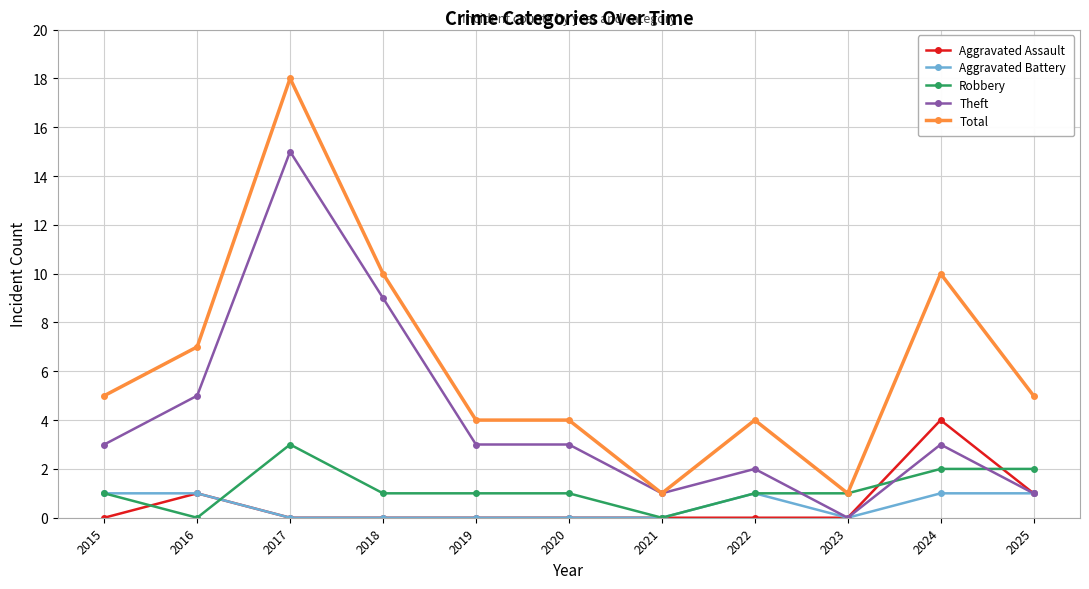

How many data points does each series have?

11